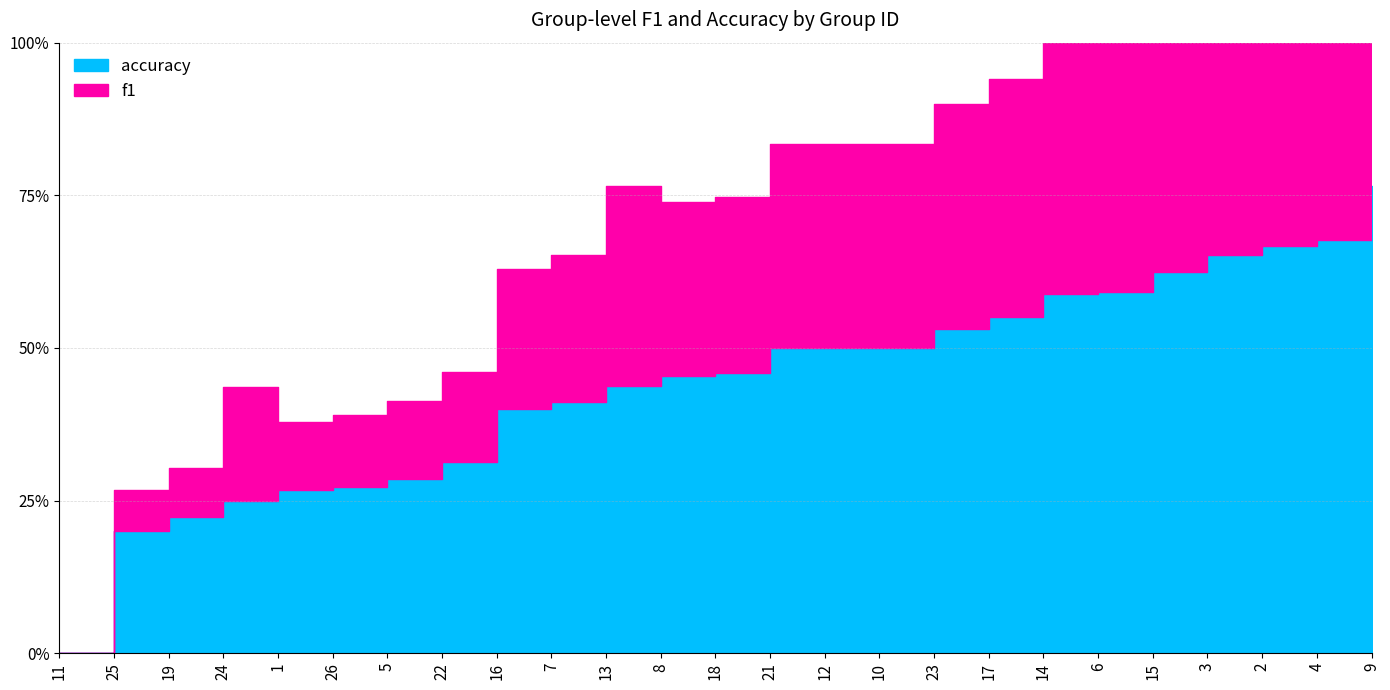

What is the difference between the second highest and minimum values in the f1 series?

0.6